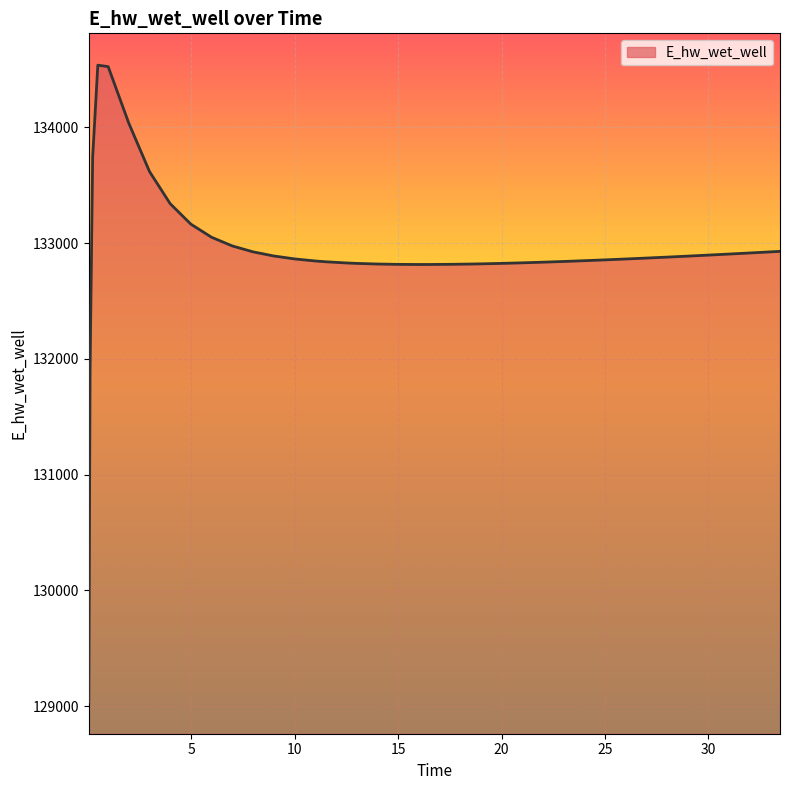

What is the difference between the maximum and minimum values?

5500.0